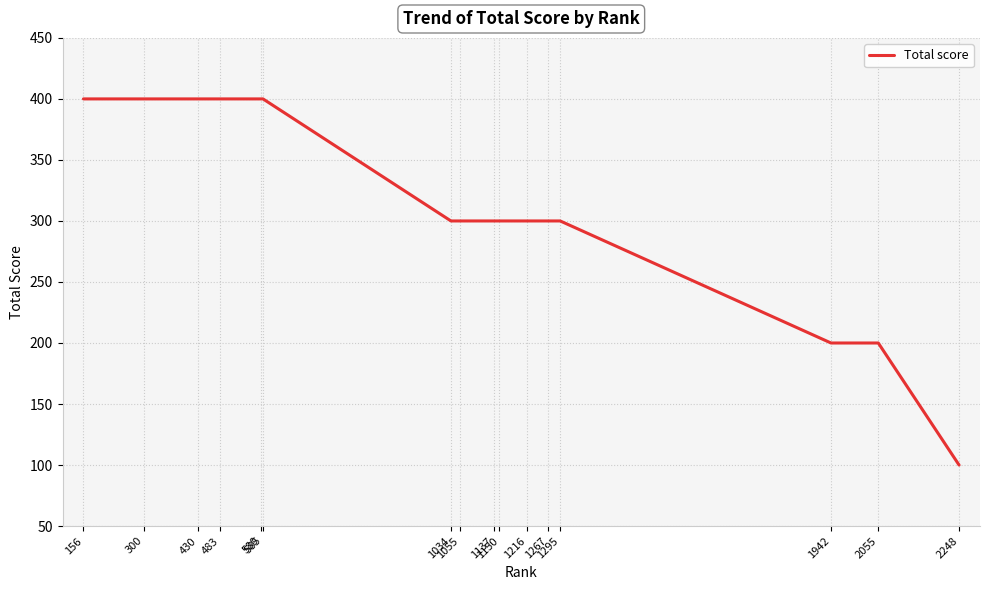

What is the greatest value displayed?

400